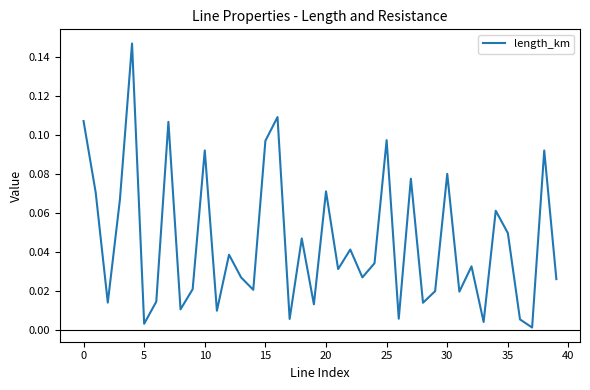

How many interior local peaks (higher than both neighbors) does the data have?

14